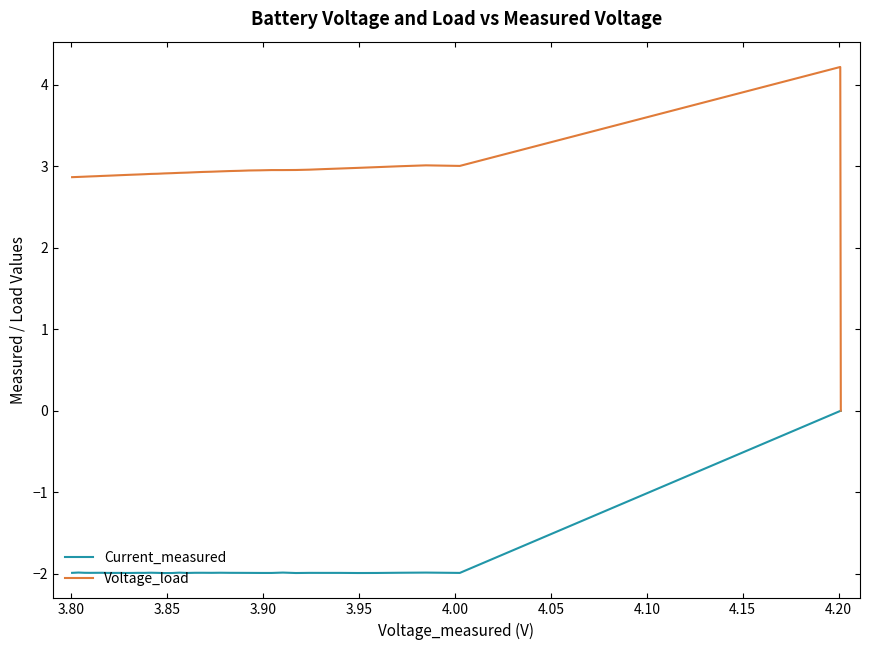

True or false: Current_measured has more than 1 points higher than both neighbors.

True